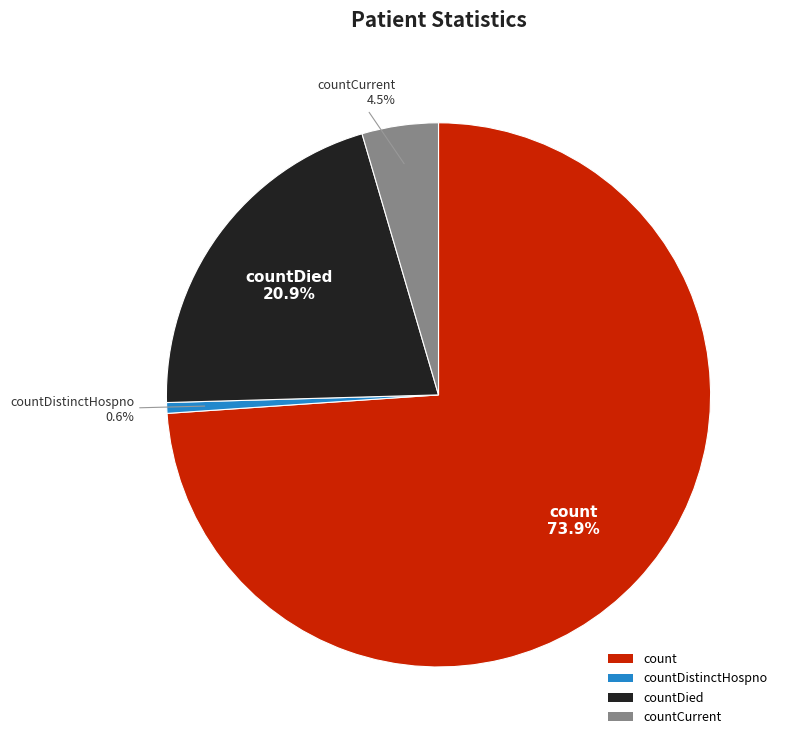

To the nearest percent, what is the difference between the countCurrent and countDied slice percentages?

16%